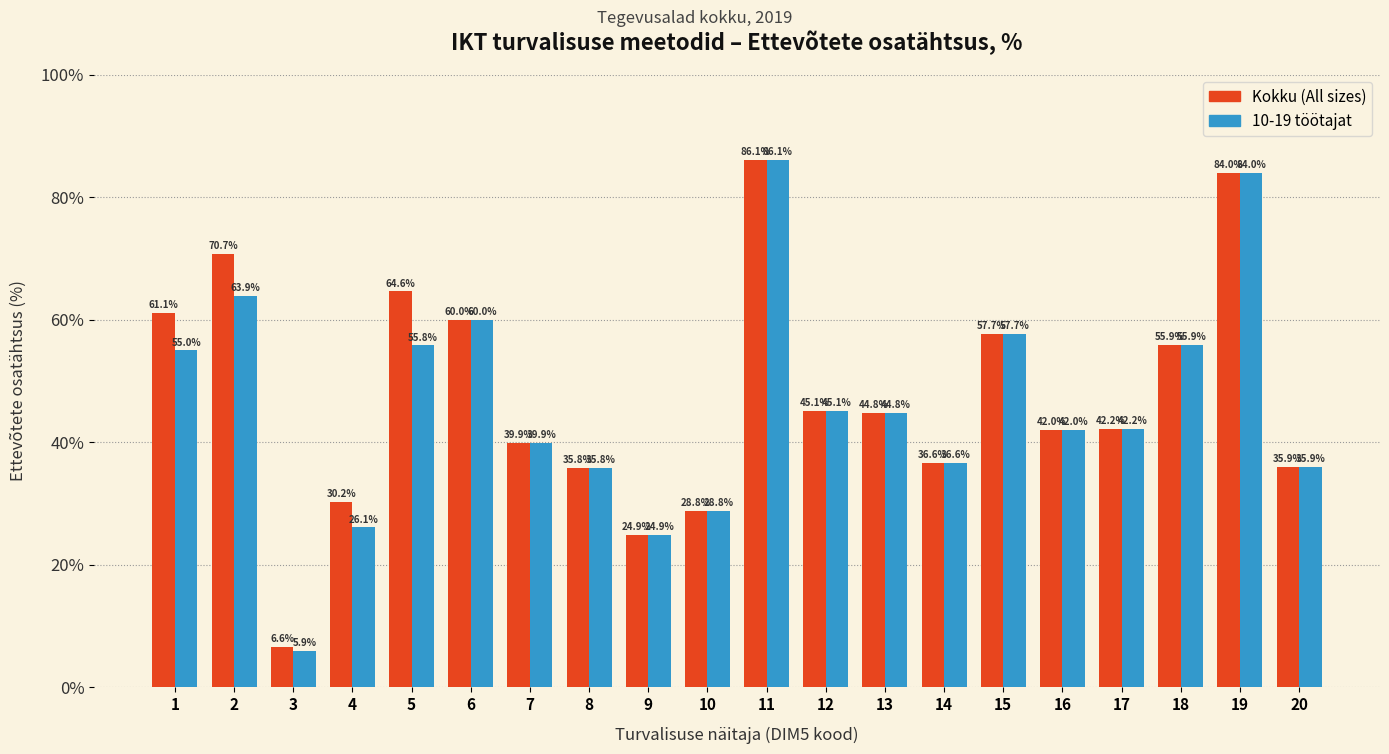

Reading left to right, list all the values displayed in this chart.

Kokku (All sizes): 1=61.1	2=70.7	3=6.6	4=30.2	5=64.6	6=60.0	7=39.9	8=35.8	9=24.9	10=28.8	11=86.1	12=45.1	13=44.8	14=36.6	15=57.7	16=42.0	17=42.2	18=55.9	19=84.0	20=35.9
10-19 töötajat: 1=55.0	2=63.9	3=5.9	4=26.1	5=55.8	6=60.0	7=39.9	8=35.8	9=24.9	10=28.8	11=86.1	12=45.1	13=44.8	14=36.6	15=57.7	16=42.0	17=42.2	18=55.9	19=84.0	20=35.9